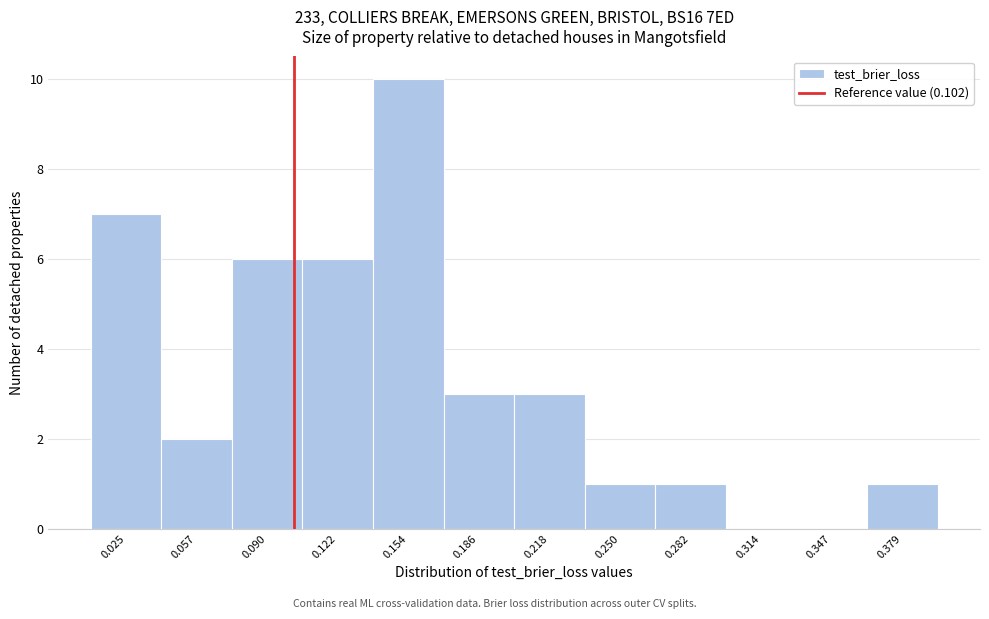

What is the height of the bar covering 0.075 to 0.105 on the x-axis? Neither the bar edges nor the heights are printed on the chart, so give them approximately, as read against the axes.

6